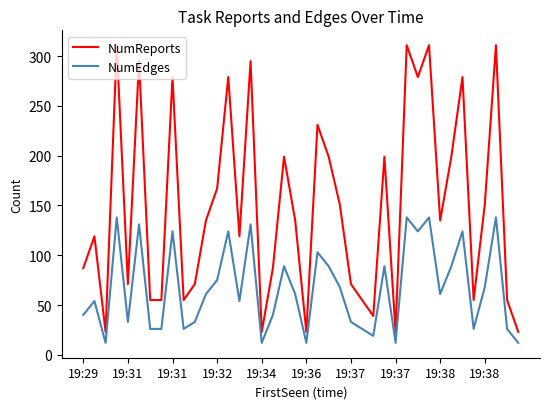

True or false: NumReports and NumEdges cross at least once.

False